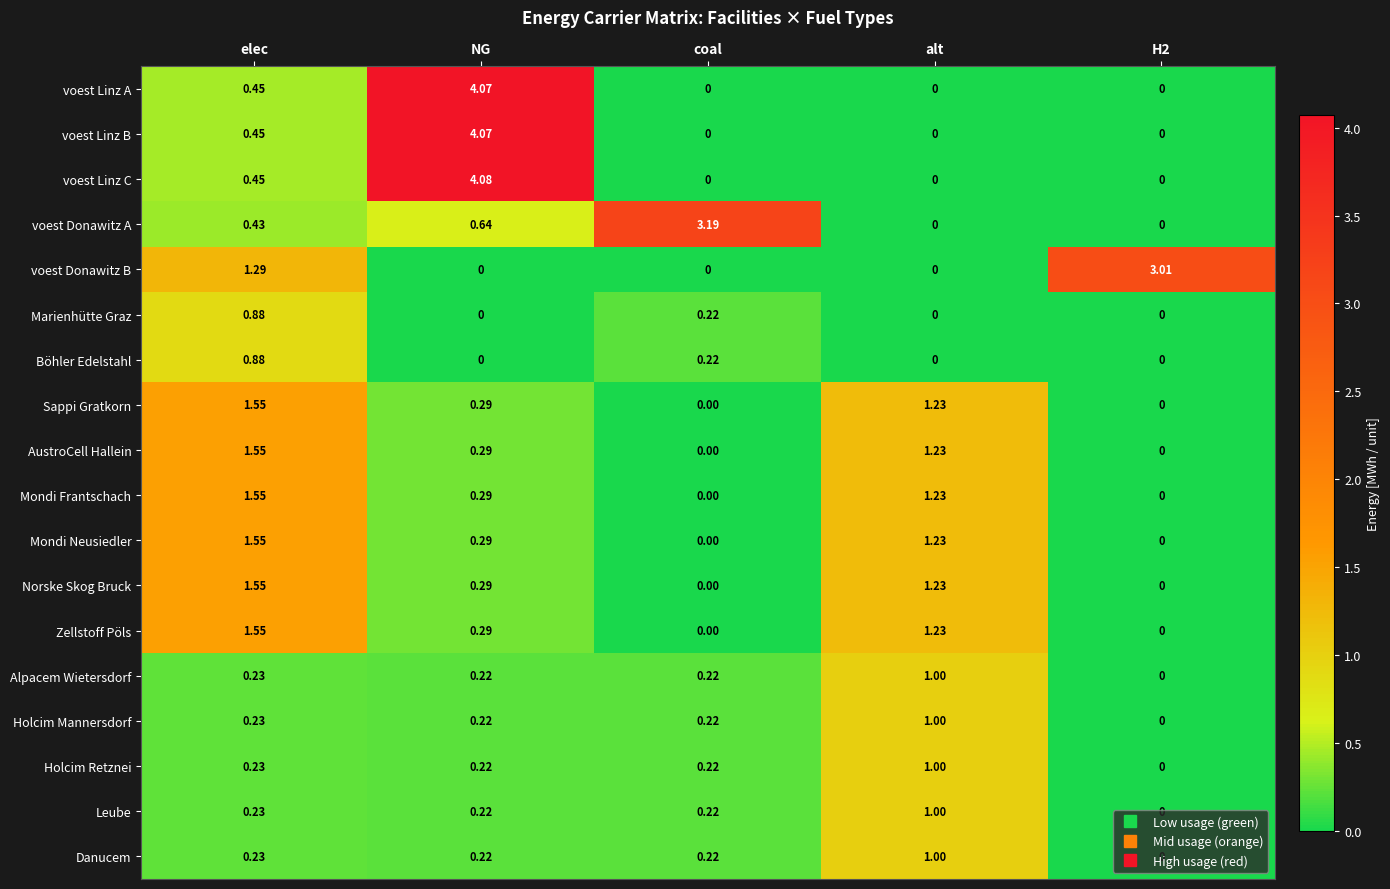

At which label is voest Linz B closest to 2?

elec